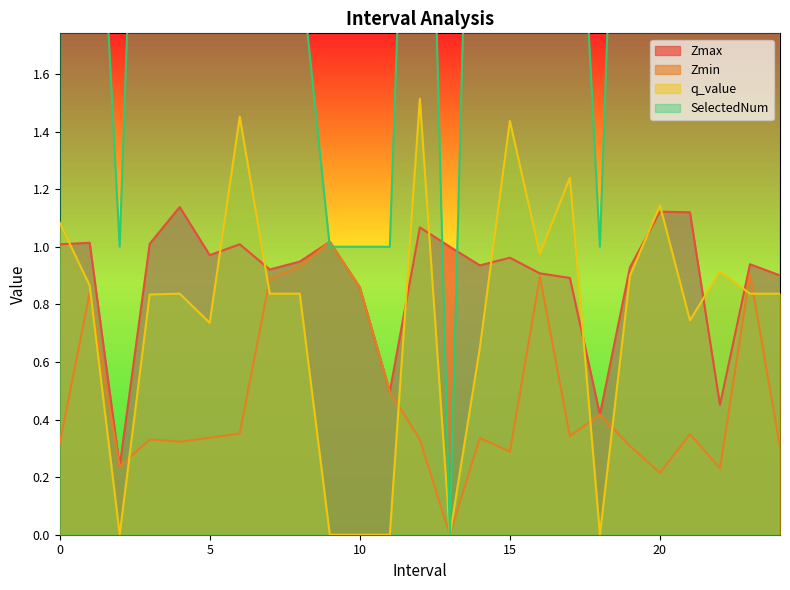

Reading left to right, transcribe all the data shown in this chart.

Zmax: 1.0	1.0	0.2	1.0	1.1	1.0	1.0	0.9	0.9	1.0	0.9	0.5	1.1	1.0	0.9	1.0	0.9	0.9	0.4	0.9	1.1	1.1	0.5	0.9	0.9
Zmin: 0.3	0.8	0.2	0.3	0.3	0.3	0.4	0.9	0.9	1.0	0.9	0.5	0.3	0.0	0.3	0.3	0.9	0.3	0.4	0.3	0.2	0.3	0.2	0.9	0.3
q_value: 1.1	0.9	0.0	0.8	0.8	0.7	1.5	0.8	0.8	0.0	0.0	0.0	1.5	0.0	0.6	1.4	1.0	1.2	0.0	0.9	1.1	0.7	0.9	0.8	0.8
SelectedNum: 4.0	3.0	1.0	4.0	2.0	3.0	4.0	2.0	2.0	1.0	1.0	1.0	4.0	0.0	4.0	4.0	3.0	3.0	1.0	4.0	5.0	4.0	3.0	2.0	2.0